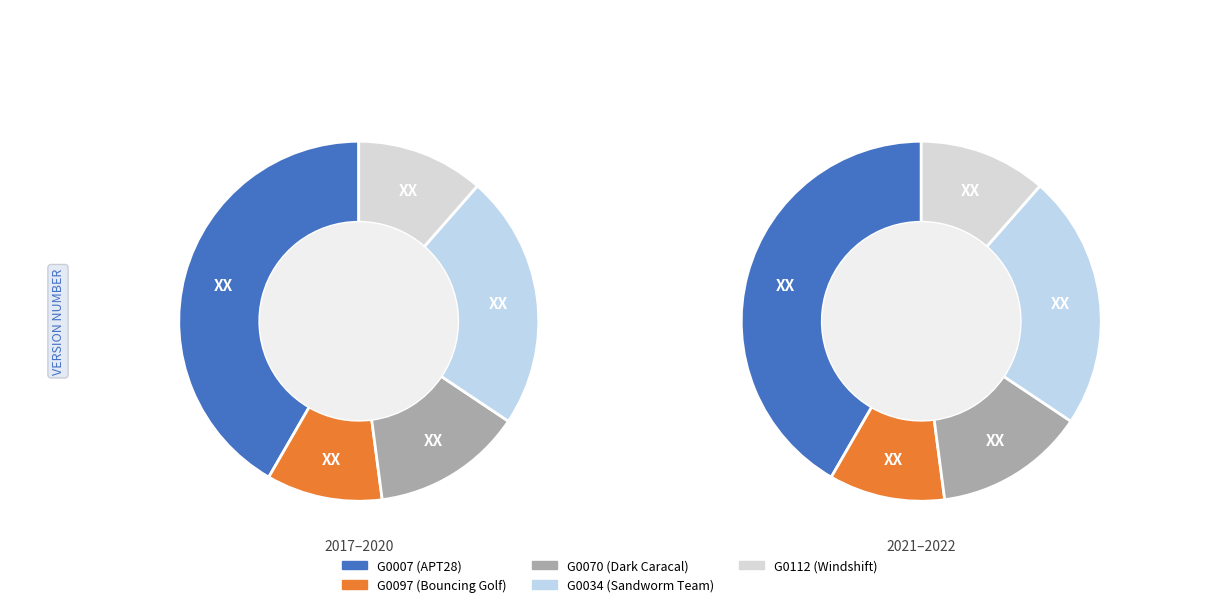

The G0070 slice represents 1% of the pie. True or false?

False